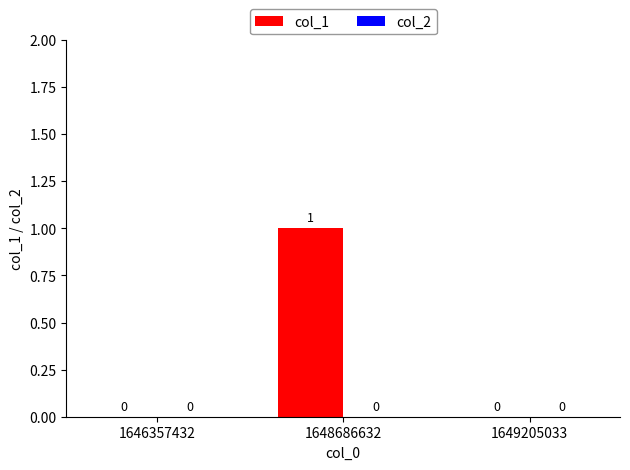

How many values are between 0 and 1?

3